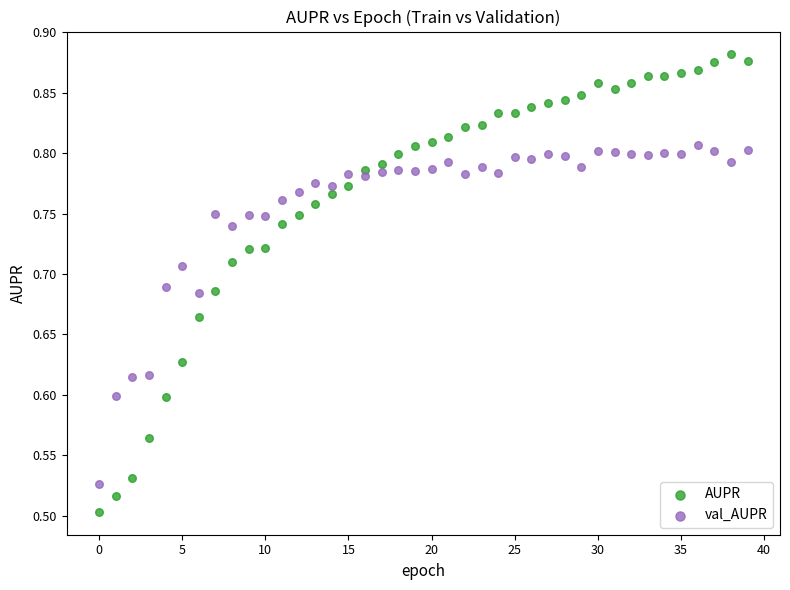

Across all data points, what is the range of Y values (max minus min)?

0.4